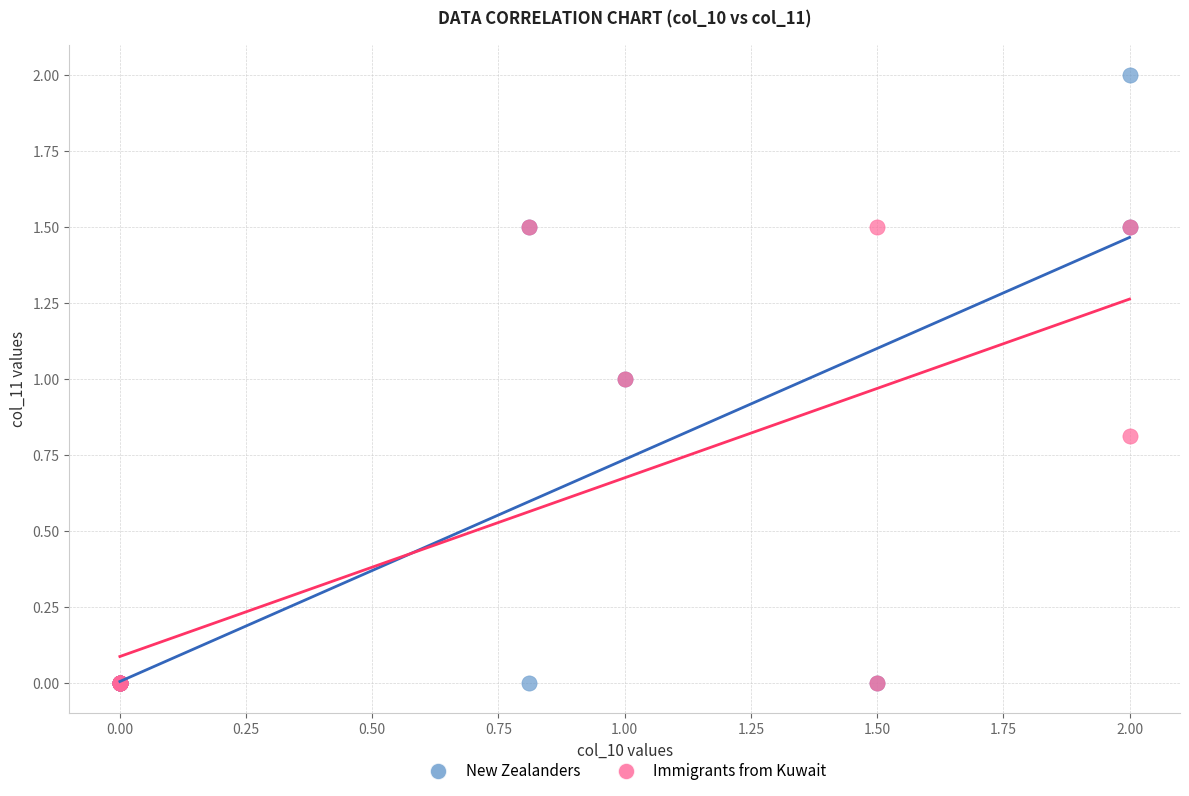

Which series reaches the maximum Y coordinate?

New Zealanders